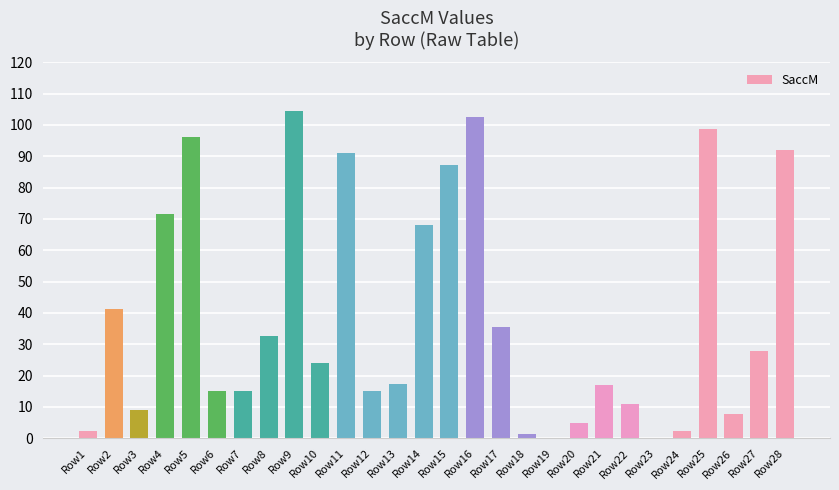

What is the greatest value displayed?

104.4